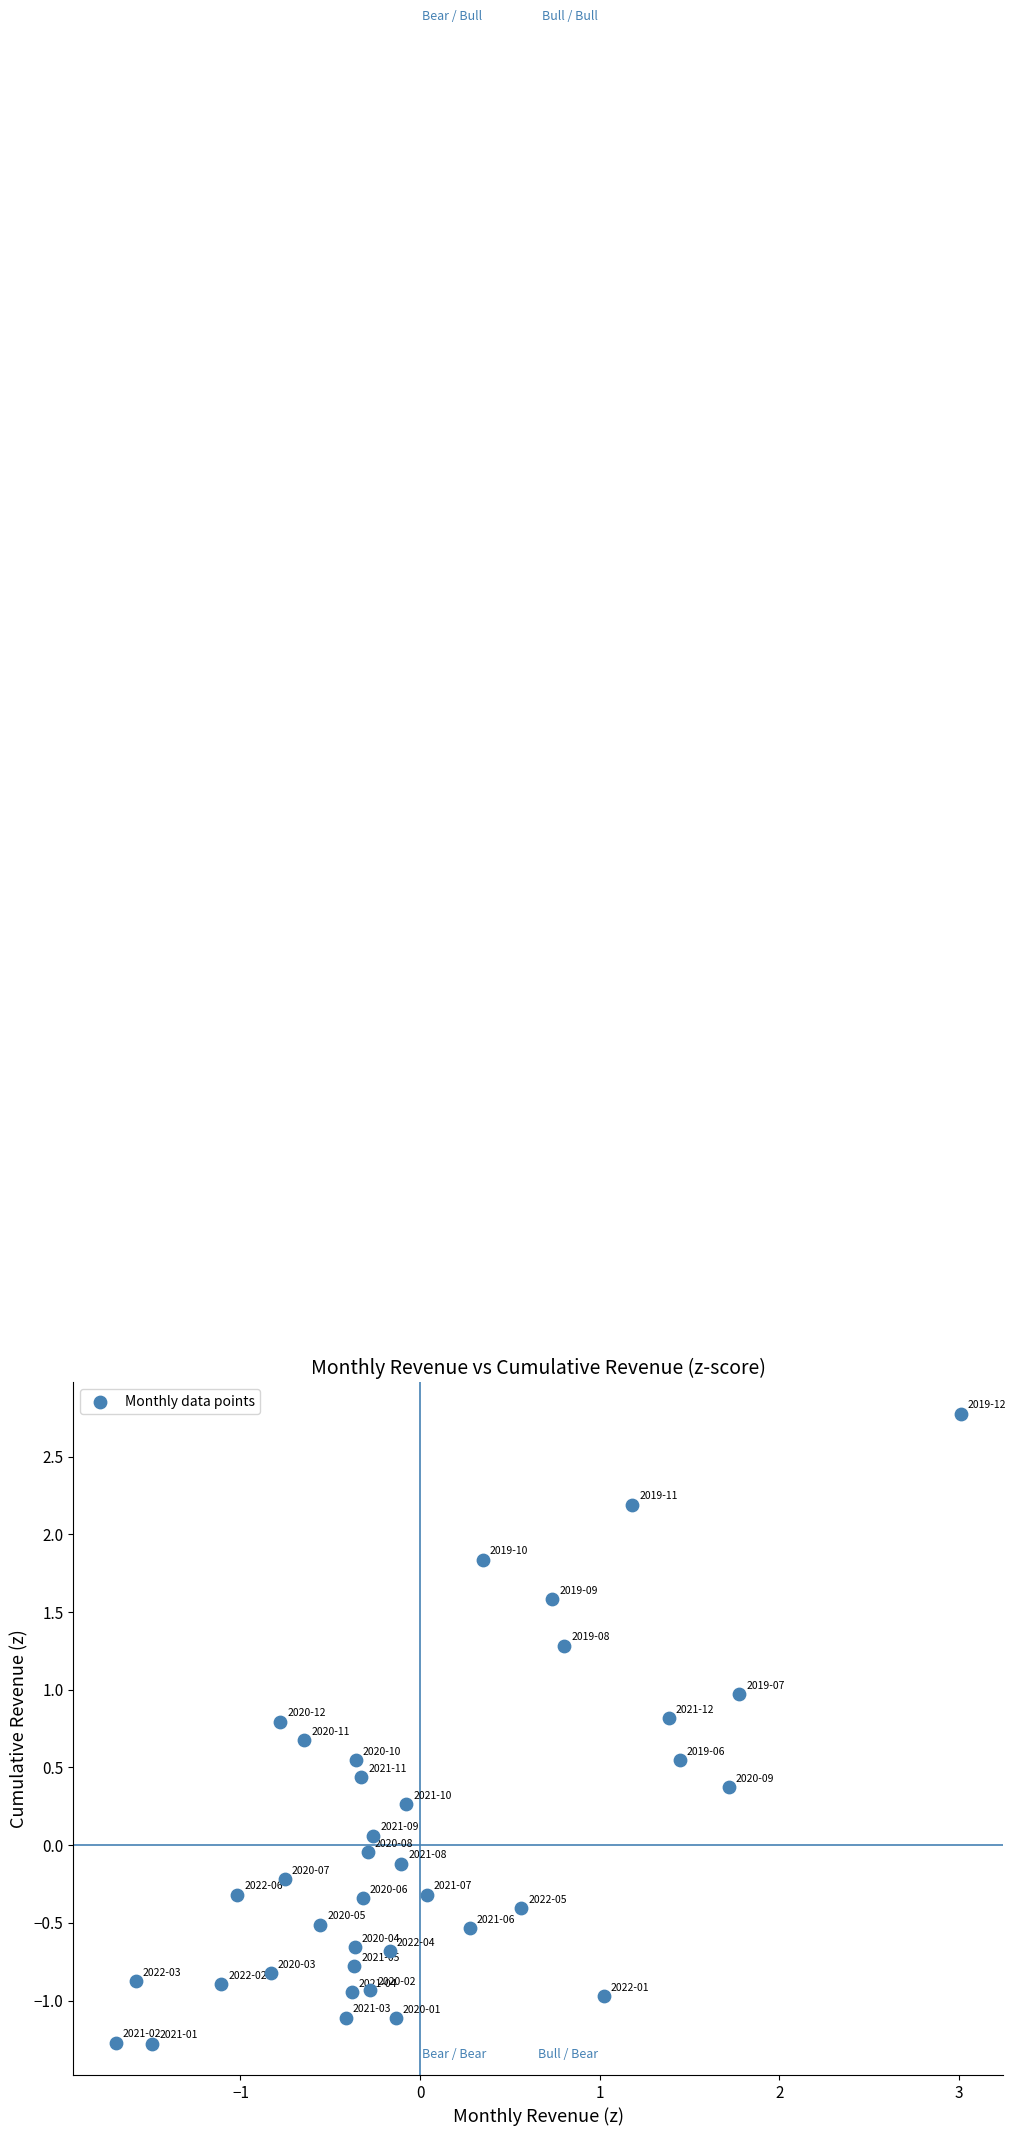

What is the range of Y values (max minus min)?

4.1